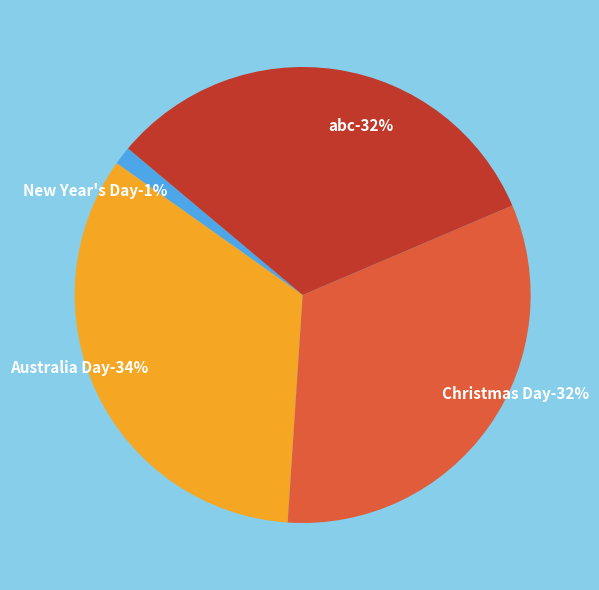

What is the largest slice in the pie chart?

Australia Day